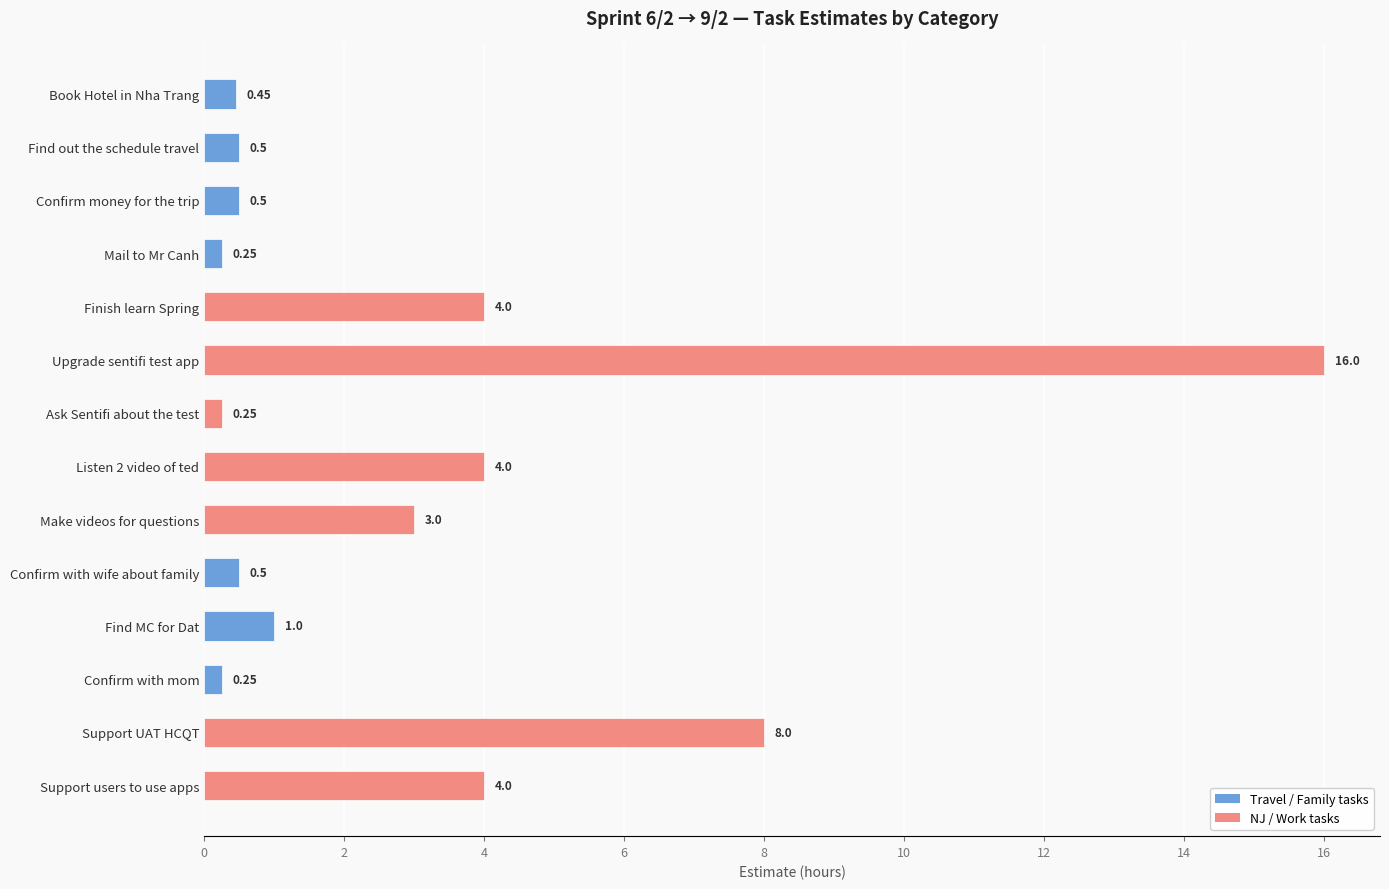

What is the approximate value at Listen 2 video of ted?

4.0